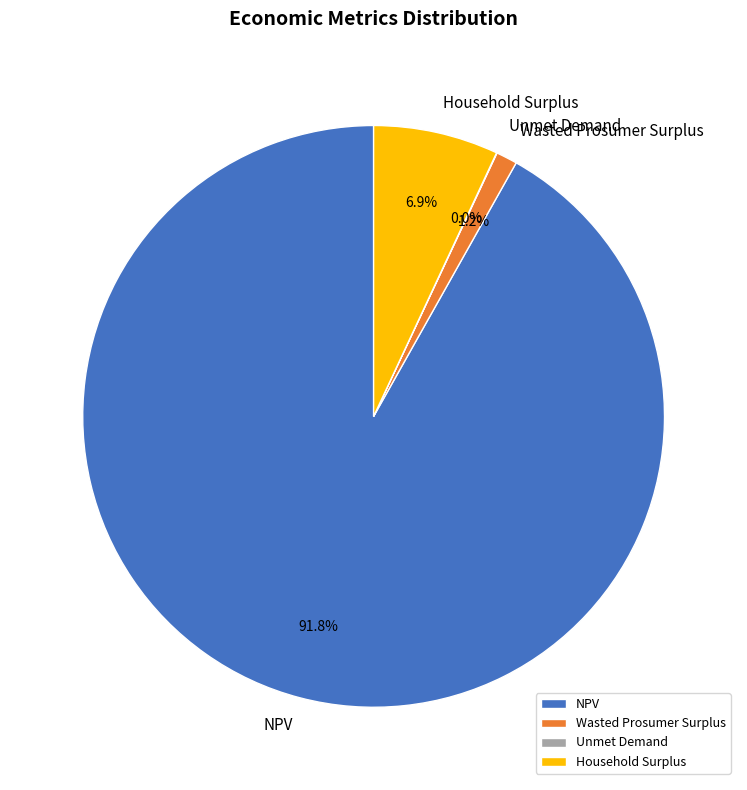

Which has a higher value, Household Surplus or Wasted Prosumer Surplus?

Household Surplus